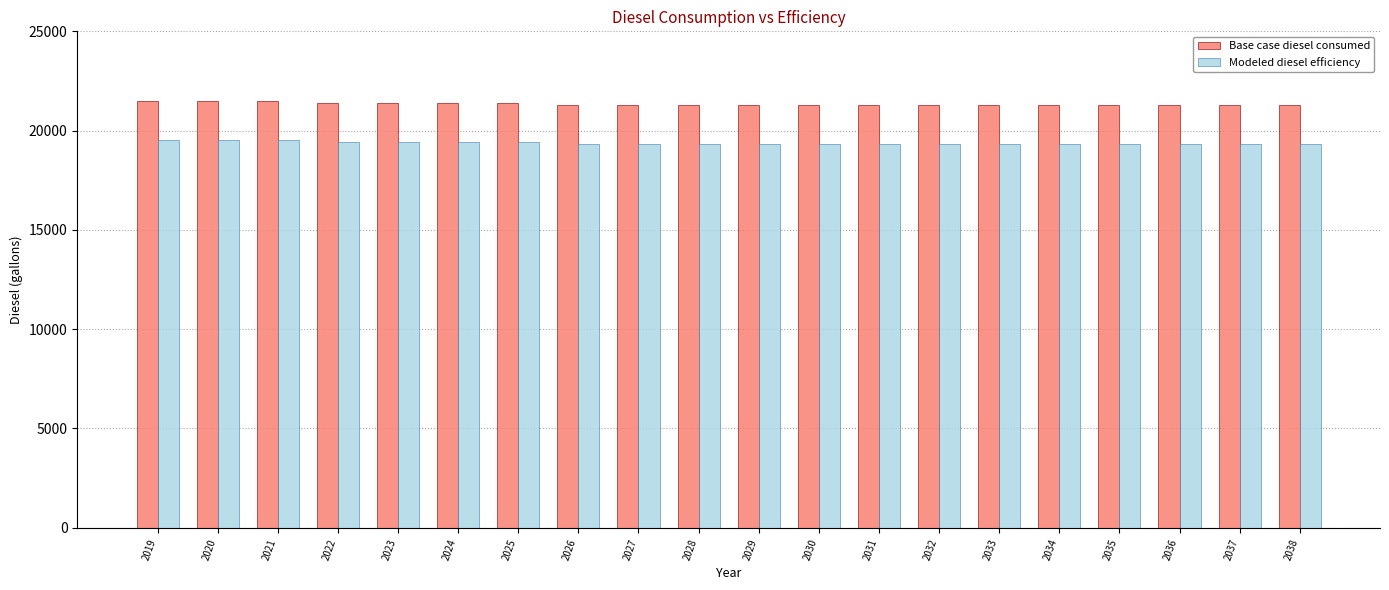

What value does the Base case diesel consumed series have at 2025?

21373.1